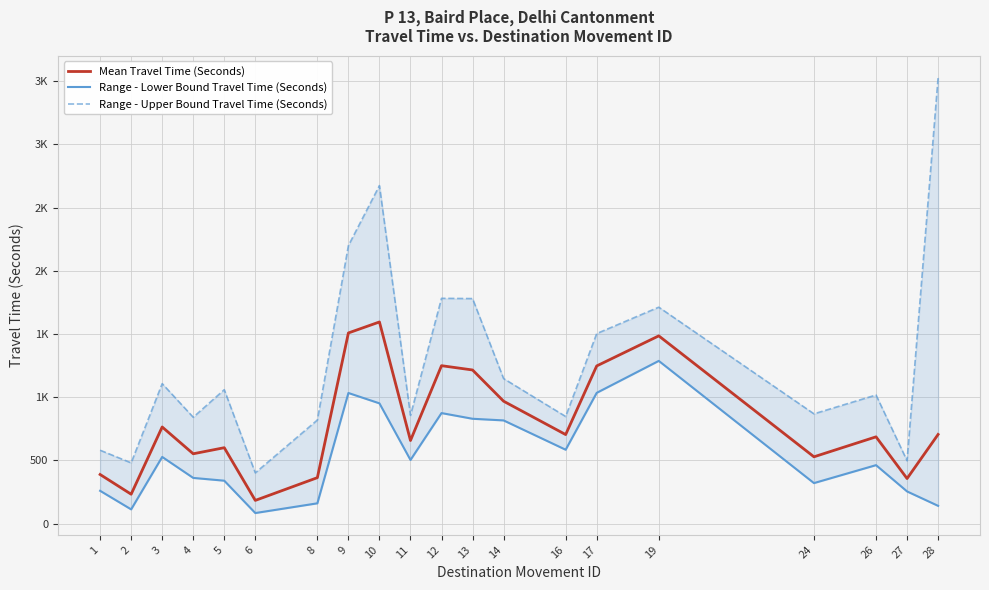

Between 10 and 13, which is larger?

10